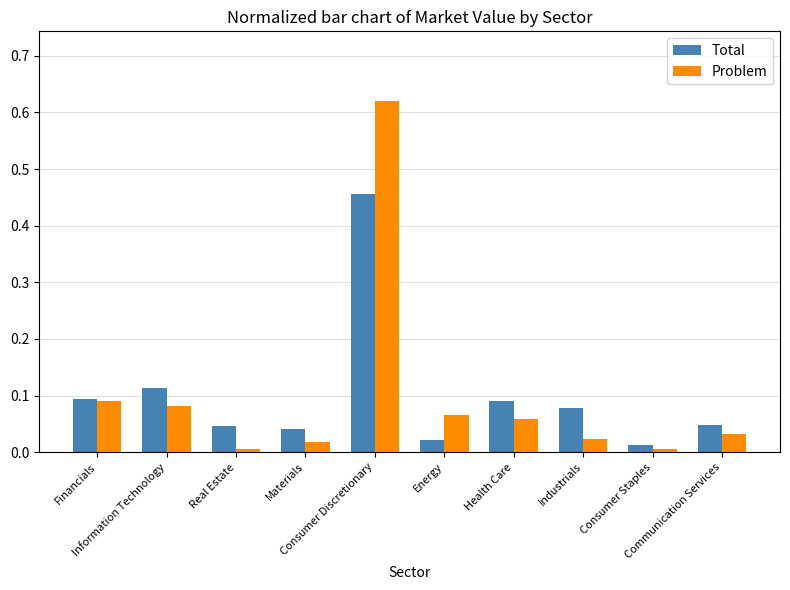

Which category has the lowest value in the Total series?

Consumer Staples